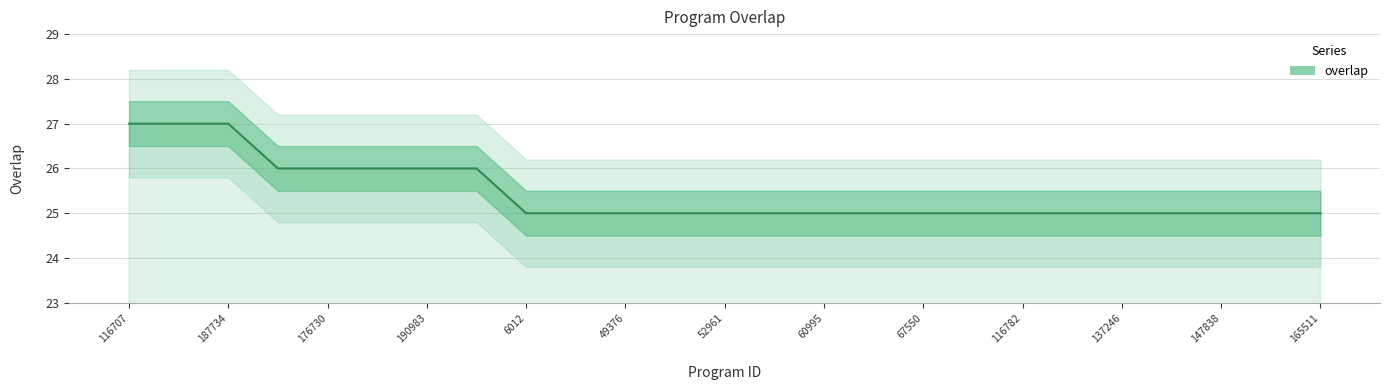

Is it true that the value at 147838 is 25?

True